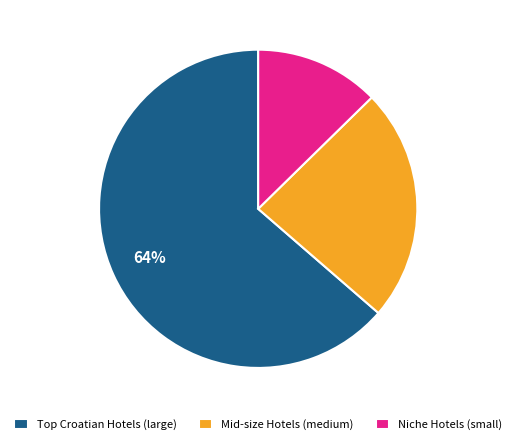

Combined, do Niche Hotels (small) and Mid-size Hotels (medium) account for over 50%?

No